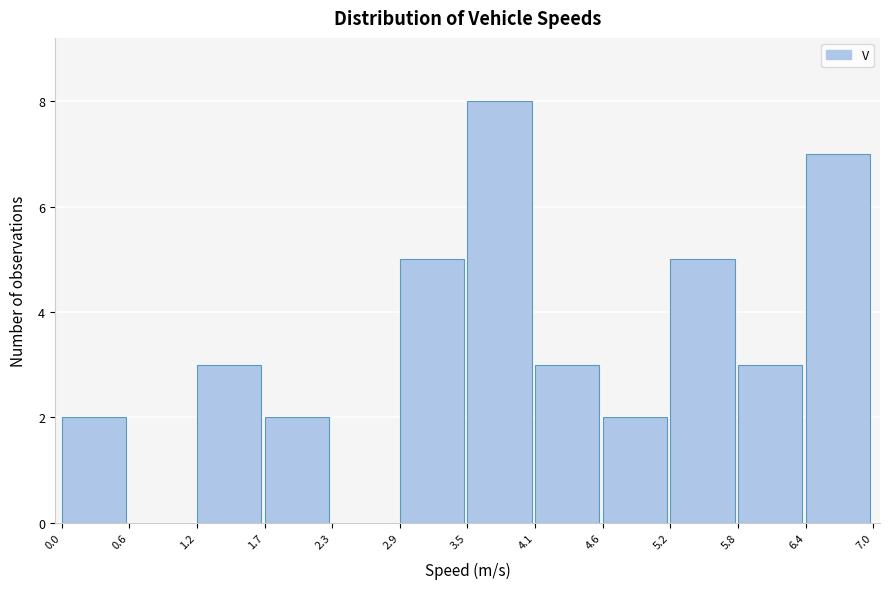

Reading left to right, list every bar in this chart as the range it spans on the x-axis followed by its height. The values are not printed on the chart, so give them approximately, as read against the axis.

0.0 to 0.6: 2
0.6 to 1.2: 0
1.2 to 1.7: 3
1.7 to 2.3: 2
2.3 to 2.9: 0
2.9 to 3.5: 5
3.5 to 4.1: 8
4.1 to 4.6: 3
4.6 to 5.2: 2
5.2 to 5.8: 5
5.8 to 6.4: 3
6.4 to 7.0: 7